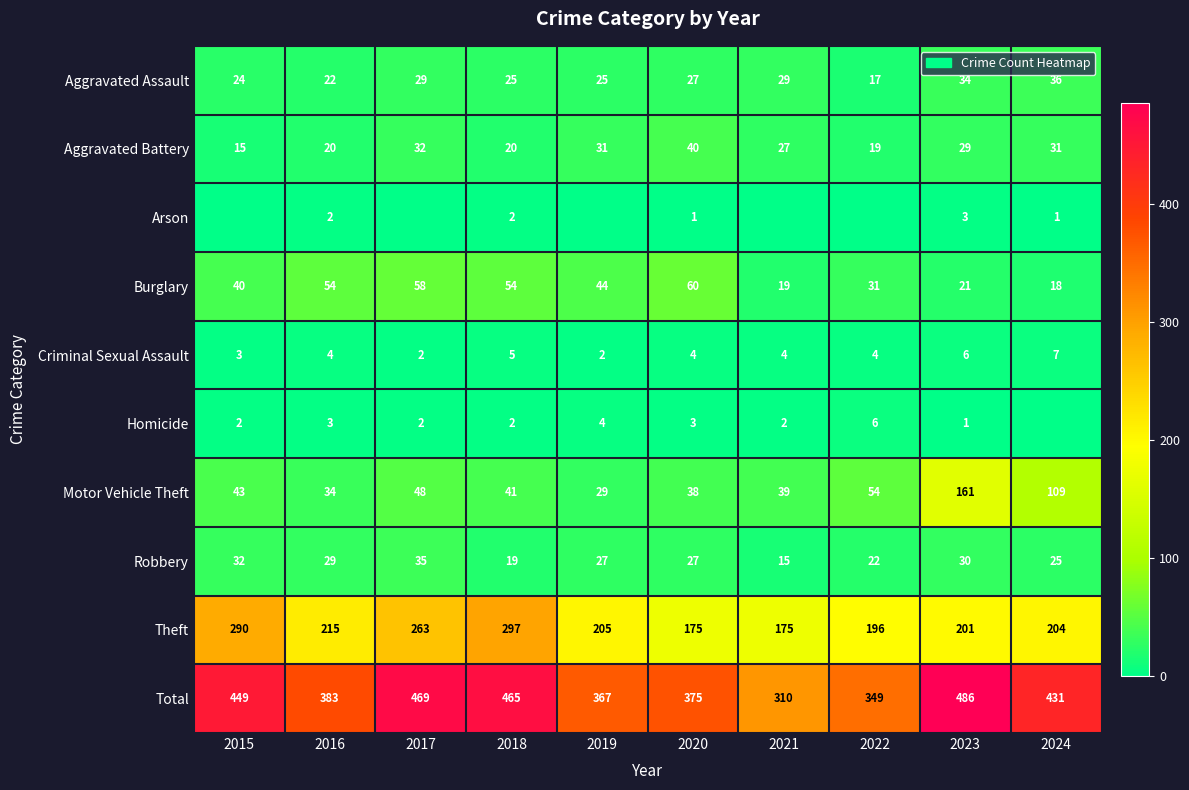

What is the sum of all Motor Vehicle Theft values?

596